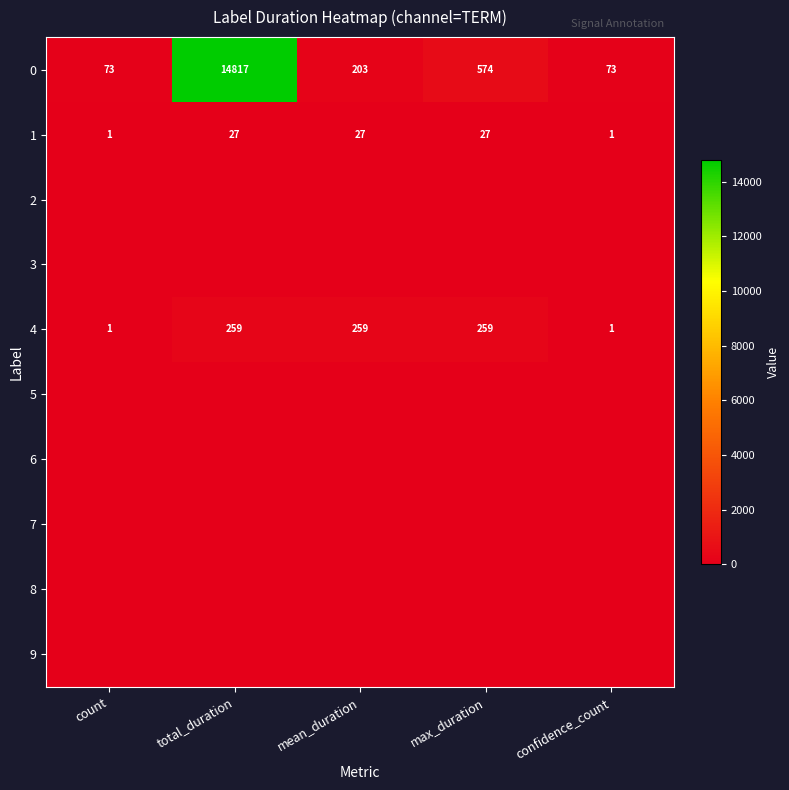

What is the difference between the second highest and second lowest values in the 1 series?

26